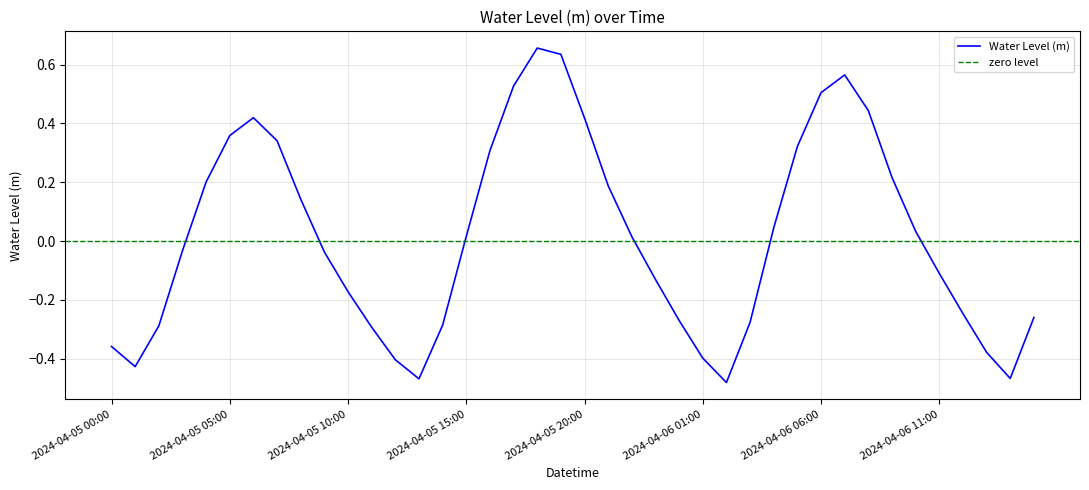

Does the chart display data point markers on the line(s)?

No